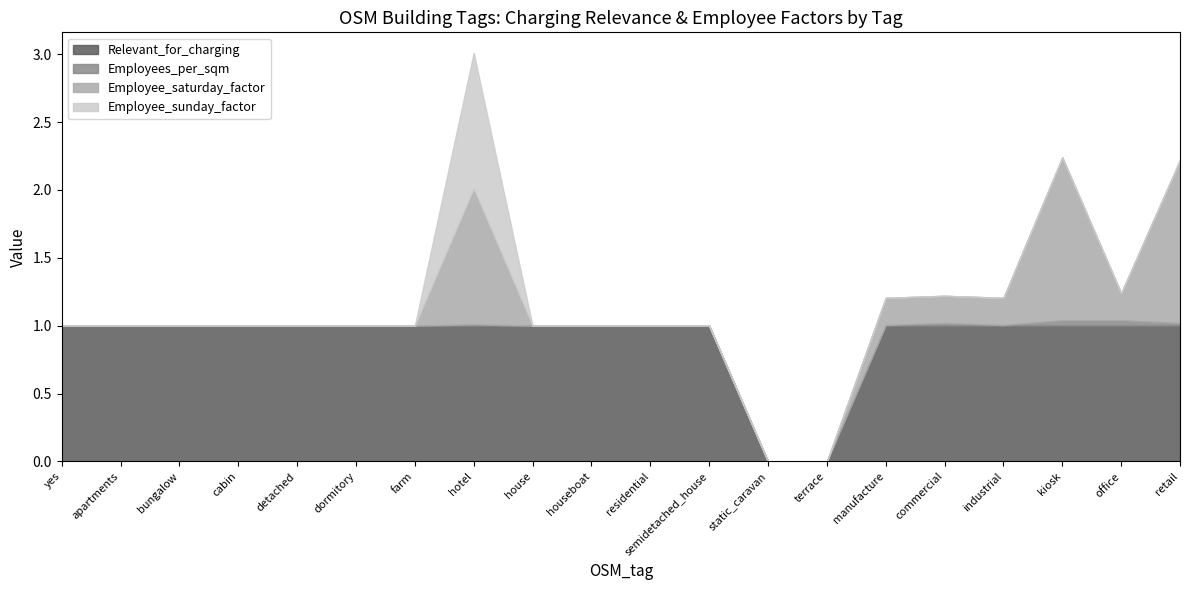

What is the label of the 7th point from the left?

farm